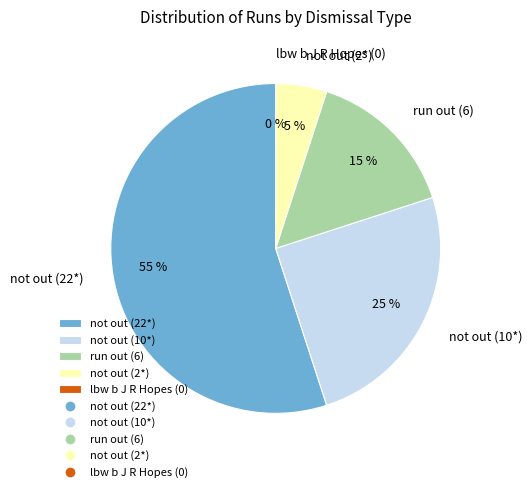

To the nearest percent, what is the difference between the not out (22*) and lbw b J R Hopes (0) slice percentages?

55%